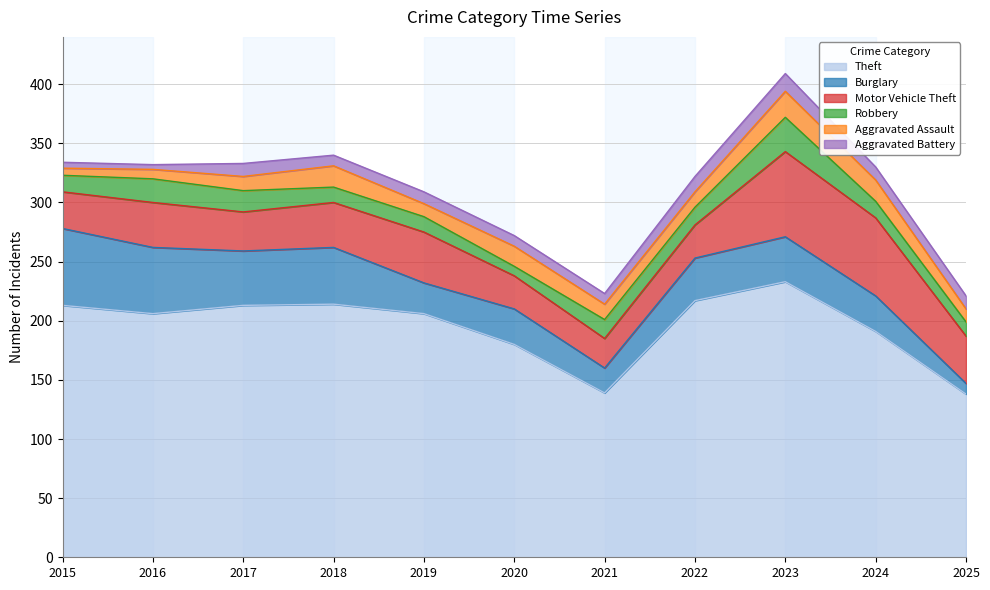

How many lines are shown in the chart?

6